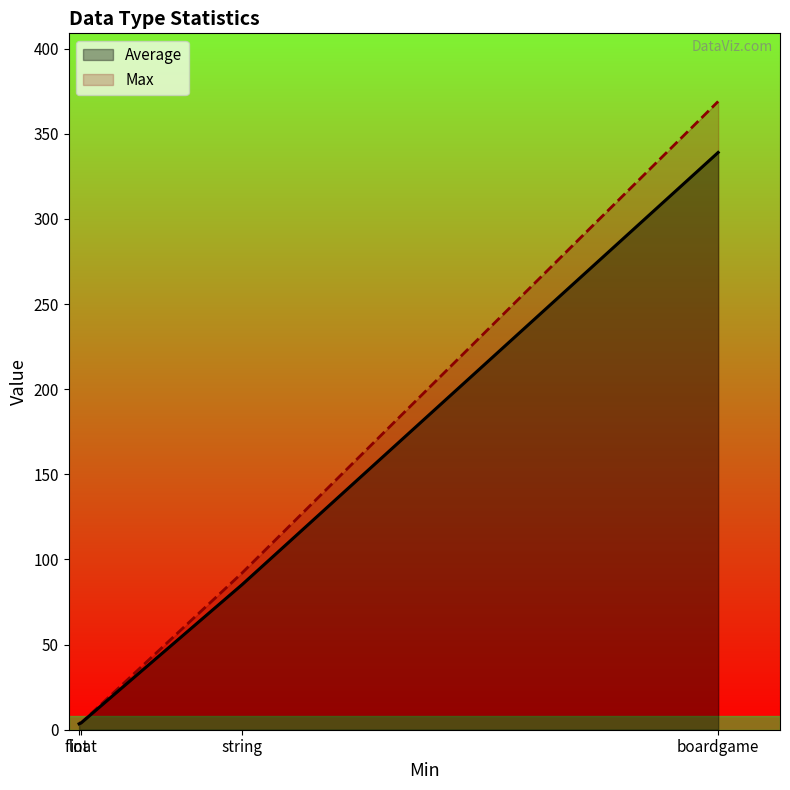

List the labels in order of Max value, largest first.

boardgame, string, int, float